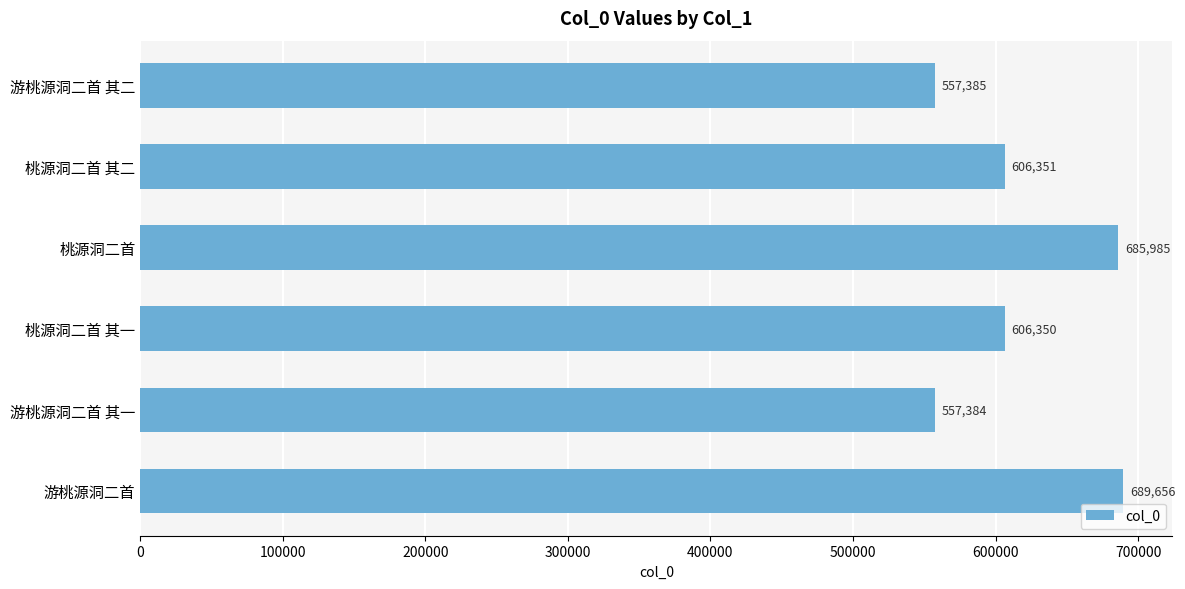

Reading bottom to top, list all the values displayed in this chart.

689656	557384	606350	685985	606351	557385